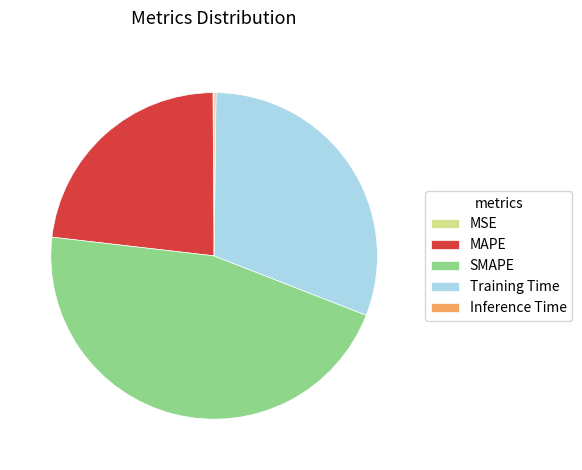

Does any single category account for the majority?

No